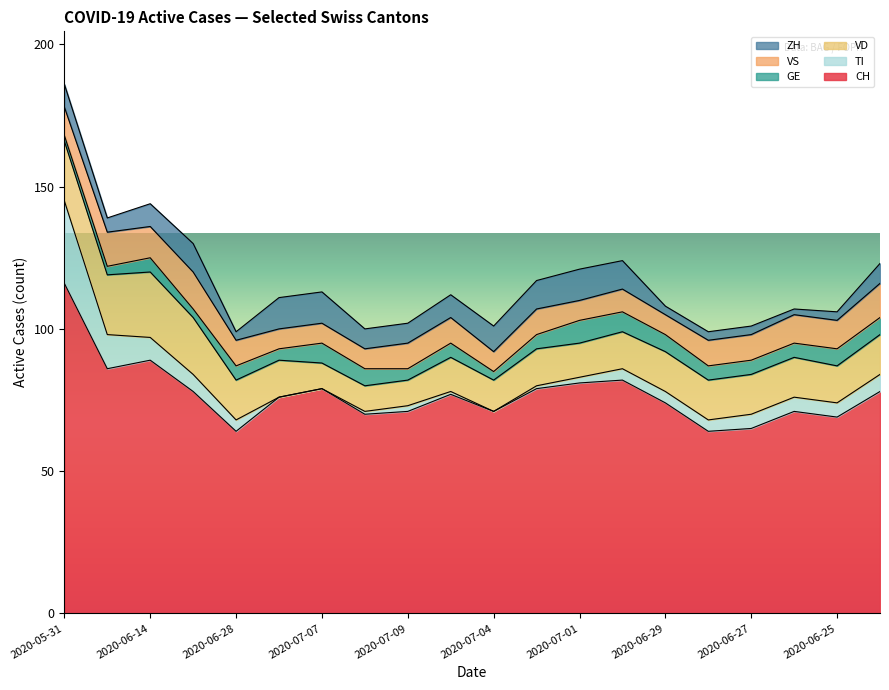

Reading left to right, extract all data points from this chart.

CH: 116	86	89	78	64	76	79	70	71	77	71	79	81	82	74	64	65	71	69	78
ZH: 8	5	8	10	3	11	11	7	7	8	9	10	11	10	3	3	3	2	3	7
GE: 2	3	5	3	5	4	7	6	4	5	3	5	8	7	6	5	5	5	6	6
VD: 21	21	23	20	14	13	9	9	9	12	11	13	12	13	14	14	14	14	13	14
VS: 10	12	11	13	9	7	7	7	9	9	7	9	7	8	7	9	9	10	10	12
TI: 29	12	8	6	4	0	0	1	2	1	0	1	2	4	4	4	5	5	5	6